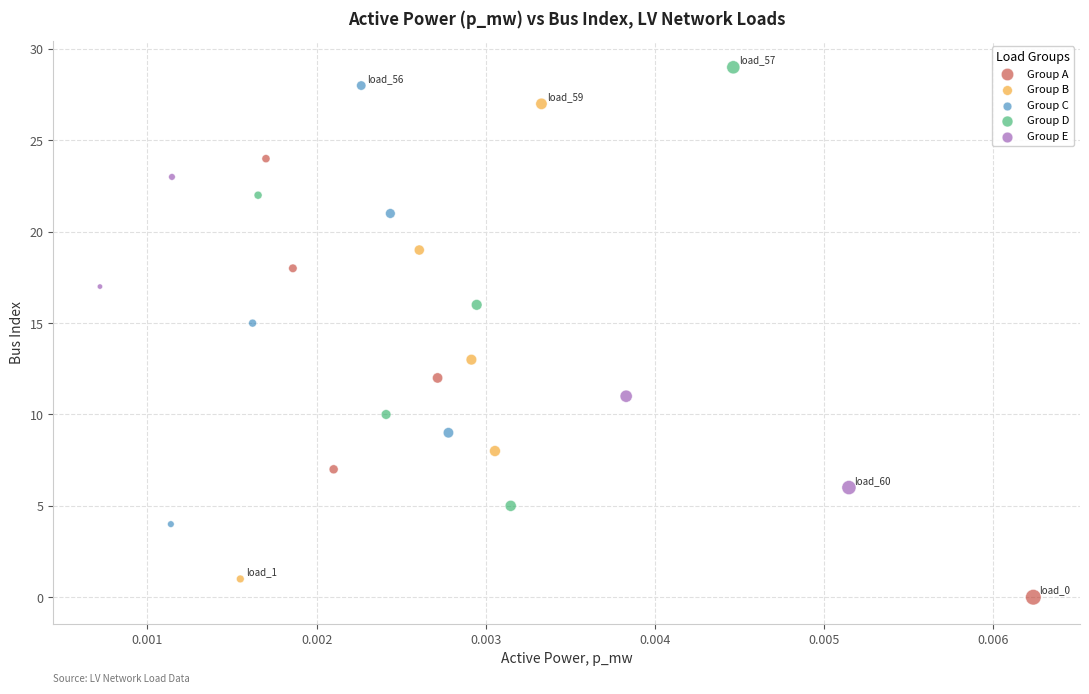

Which series has the largest Y range (max minus min)?

Group B